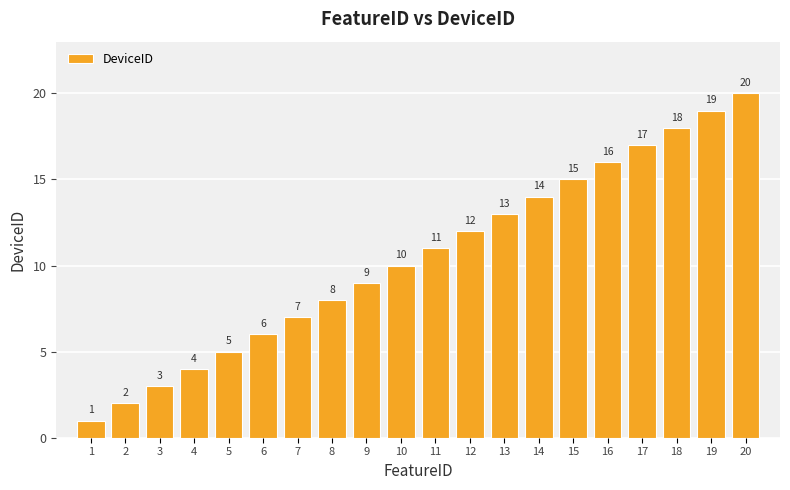

Count the number of categories in the chart.

20